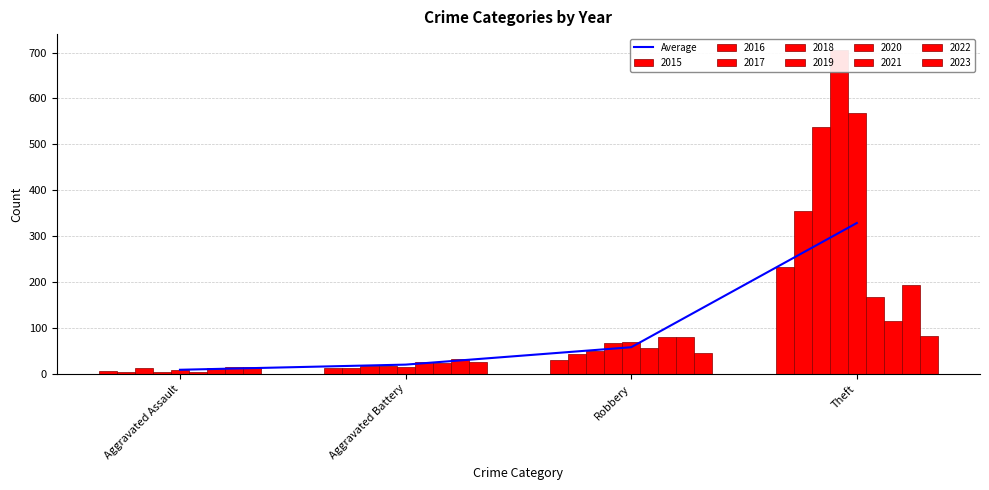

What position from the left is Robbery?

3